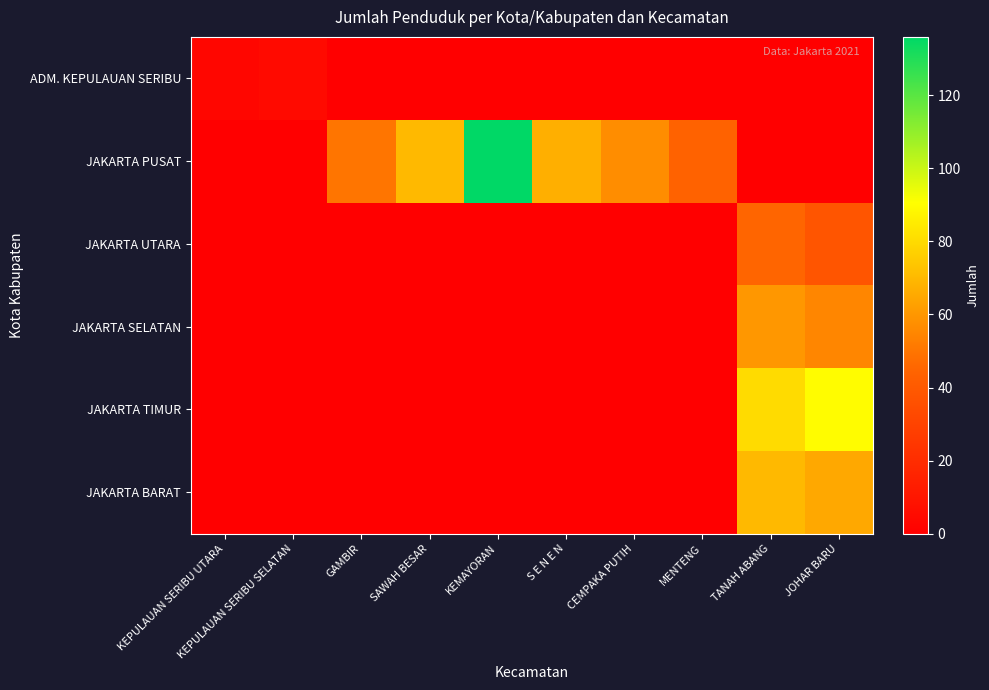

Reading left to right, transcribe all the data shown in this chart.

ADM. KEPULAUAN SERIBU: KEPULAUAN SERIBU UTARA=3	KEPULAUAN SERIBU SELATAN=5	GAMBIR=0	SAWAH BESAR=0	KEMAYORAN=0	S E N E N=0	CEMPAKA PUTIH=0	MENTENG=0	TANAH ABANG=0	JOHAR BARU=0
JAKARTA PUSAT: KEPULAUAN SERIBU UTARA=0	KEPULAUAN SERIBU SELATAN=0	GAMBIR=50	SAWAH BESAR=70	KEMAYORAN=136	S E N E N=67	CEMPAKA PUTIH=57	MENTENG=44	TANAH ABANG=0	JOHAR BARU=0
JAKARTA UTARA: KEPULAUAN SERIBU UTARA=0	KEPULAUAN SERIBU SELATAN=0	GAMBIR=0	SAWAH BESAR=0	KEMAYORAN=0	S E N E N=0	CEMPAKA PUTIH=0	MENTENG=0	TANAH ABANG=45	JOHAR BARU=38
JAKARTA SELATAN: KEPULAUAN SERIBU UTARA=0	KEPULAUAN SERIBU SELATAN=0	GAMBIR=0	SAWAH BESAR=0	KEMAYORAN=0	S E N E N=0	CEMPAKA PUTIH=0	MENTENG=0	TANAH ABANG=60	JOHAR BARU=55
JAKARTA TIMUR: KEPULAUAN SERIBU UTARA=0	KEPULAUAN SERIBU SELATAN=0	GAMBIR=0	SAWAH BESAR=0	KEMAYORAN=0	S E N E N=0	CEMPAKA PUTIH=0	MENTENG=0	TANAH ABANG=80	JOHAR BARU=90
JAKARTA BARAT: KEPULAUAN SERIBU UTARA=0	KEPULAUAN SERIBU SELATAN=0	GAMBIR=0	SAWAH BESAR=0	KEMAYORAN=0	S E N E N=0	CEMPAKA PUTIH=0	MENTENG=0	TANAH ABANG=70	JOHAR BARU=65